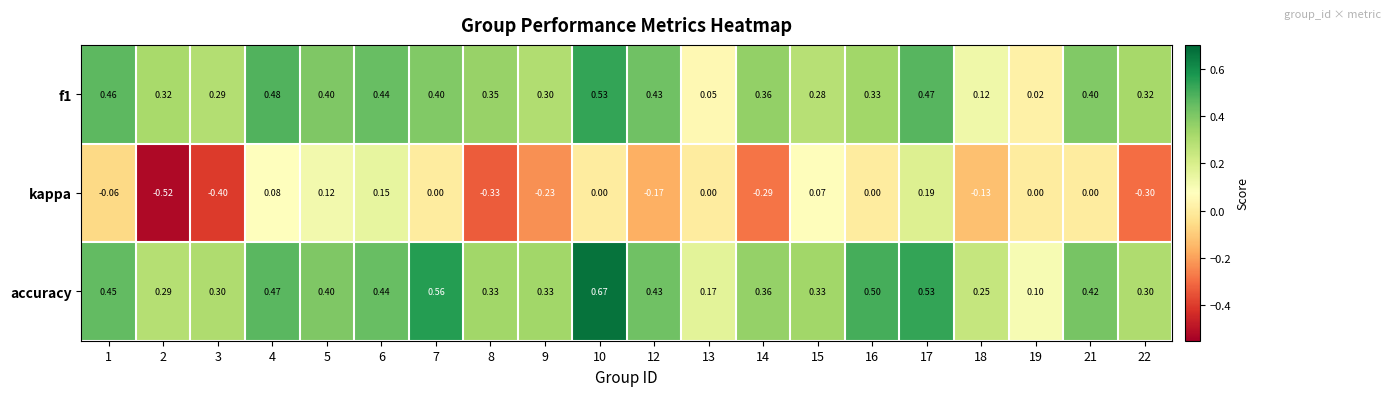

Which series has the largest total across all categories?

accuracy